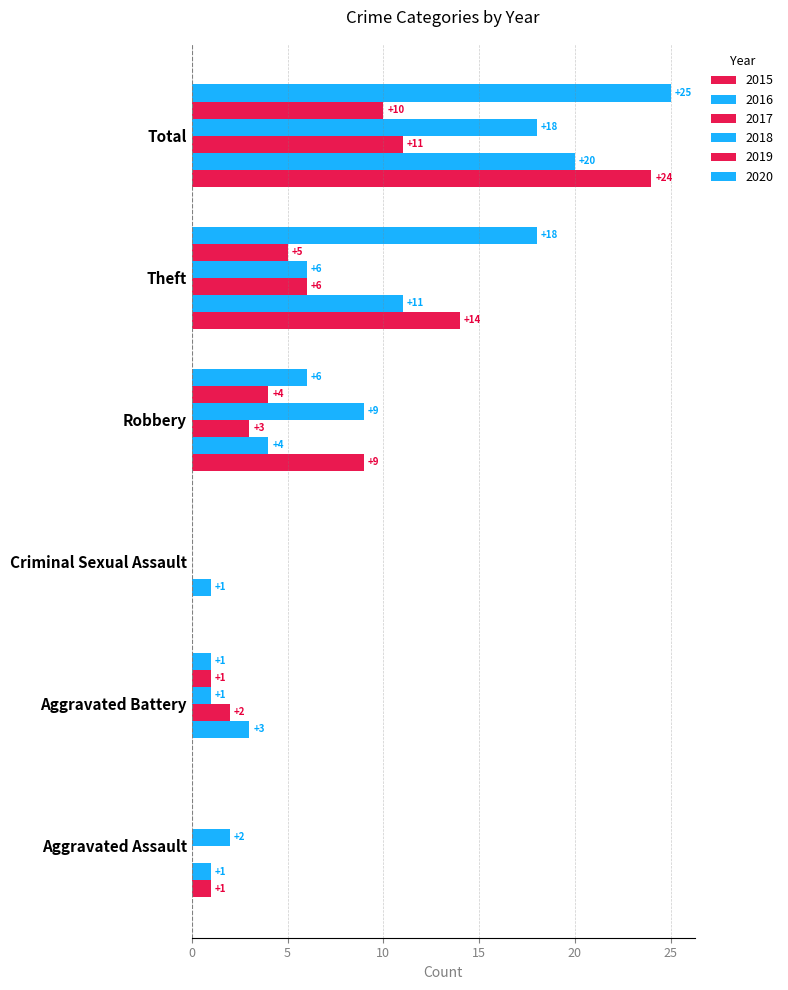

At which category is the sum across all series the highest?

Total